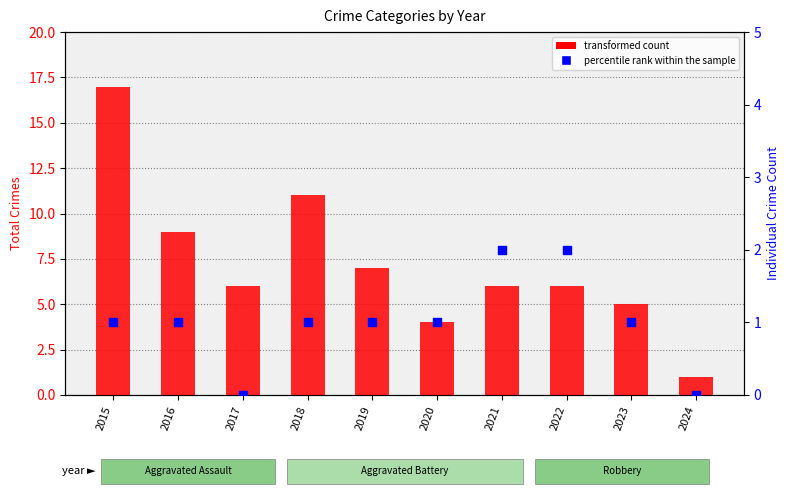

At how many categories does at least one series exceed 5?

7